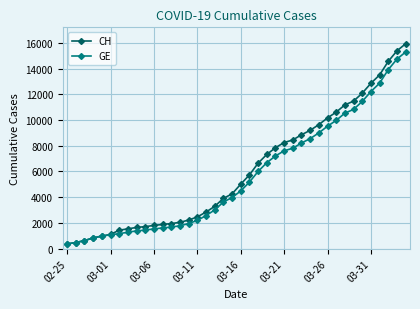

What is the value of the CH point at the 37th from the left?

13505